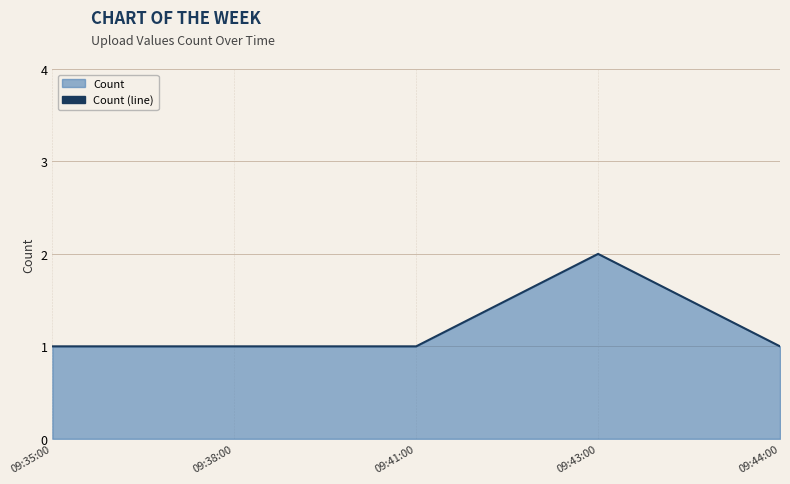

Where is the first local maximum?

09:43:00